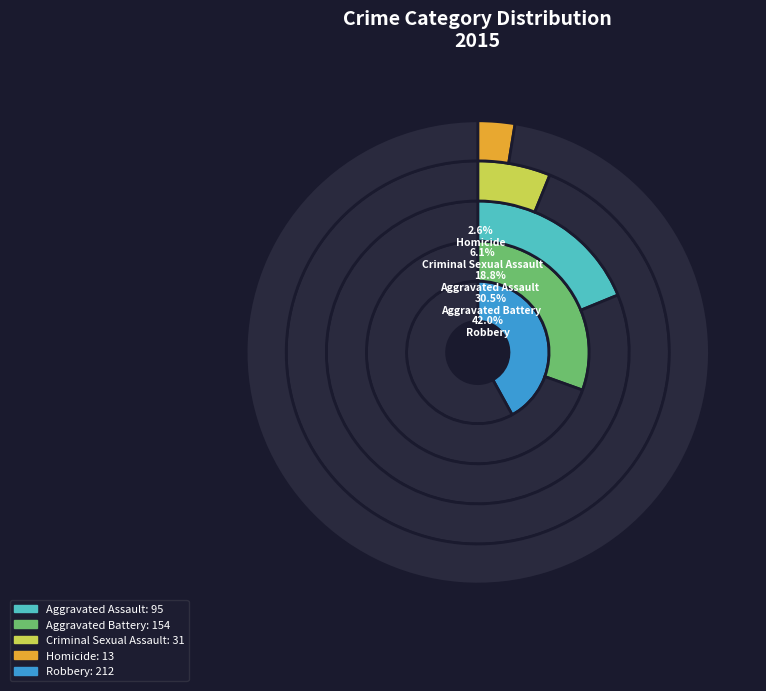

Between Homicide and Robbery, which is larger?

Robbery